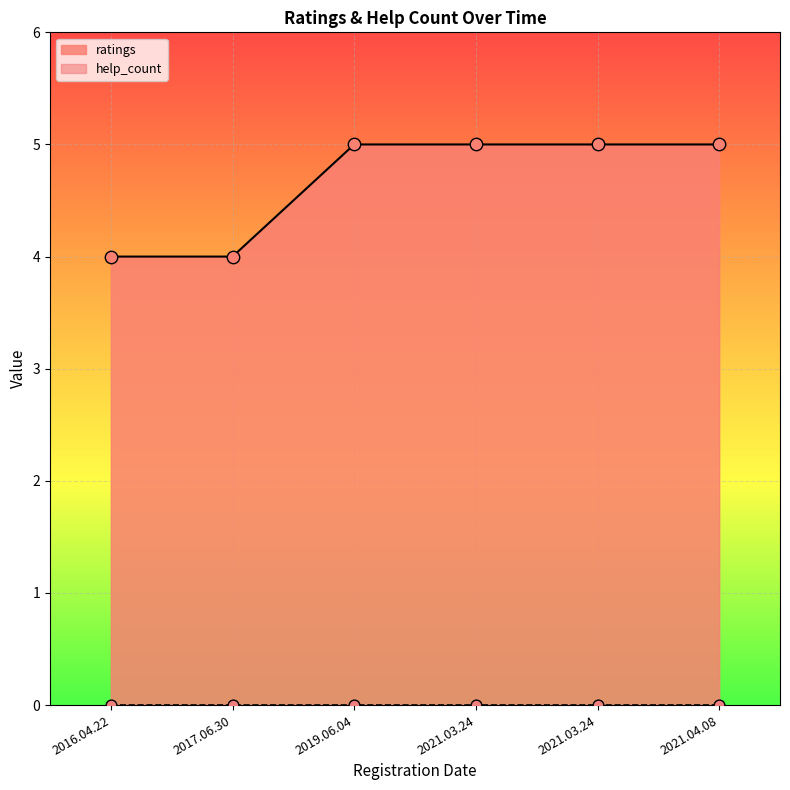

Between 2021.03.24 and 2016.04.22, which is larger?

2021.03.24